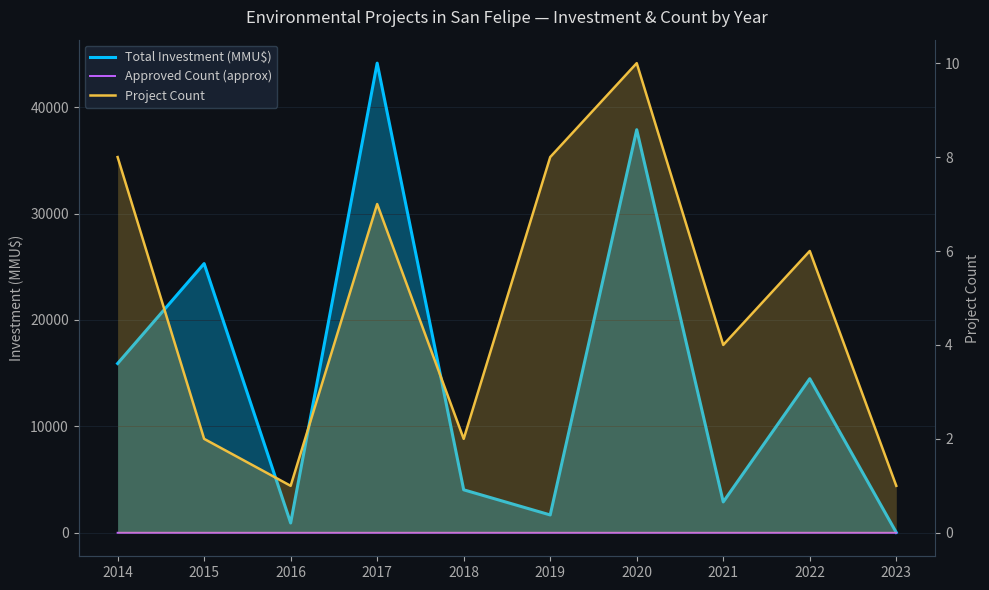

What is the sum of all Approved Count (approx) values?

13